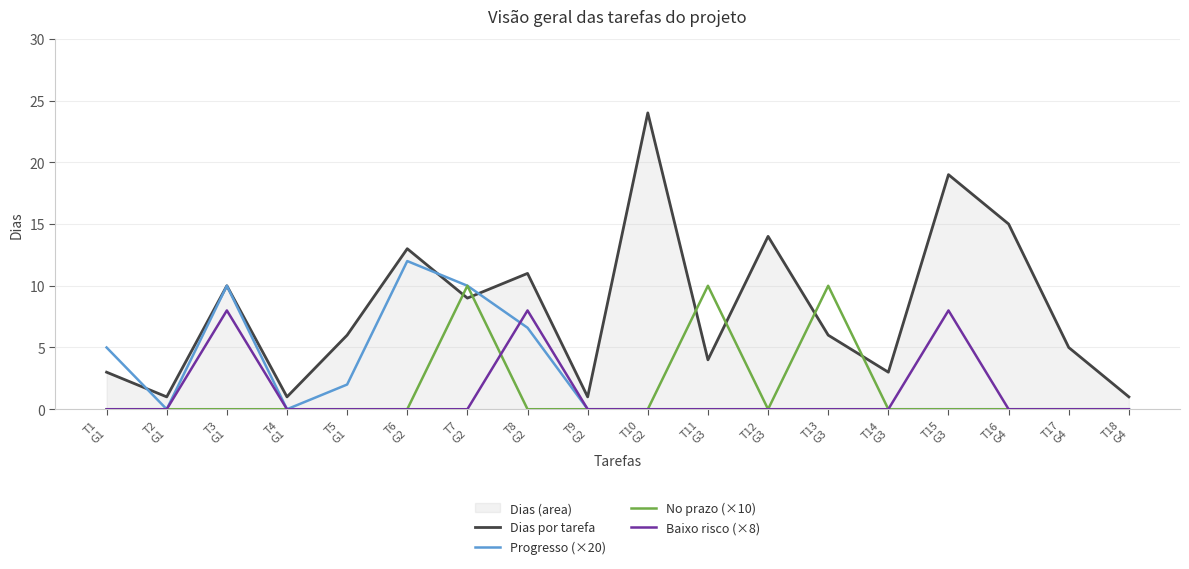

Where is the first local maximum for Progresso (×20)?

T3
G1